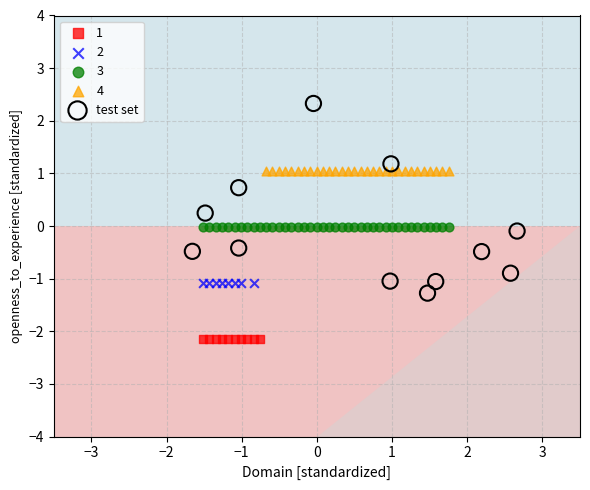

Which series reaches the maximum Y coordinate?

test set